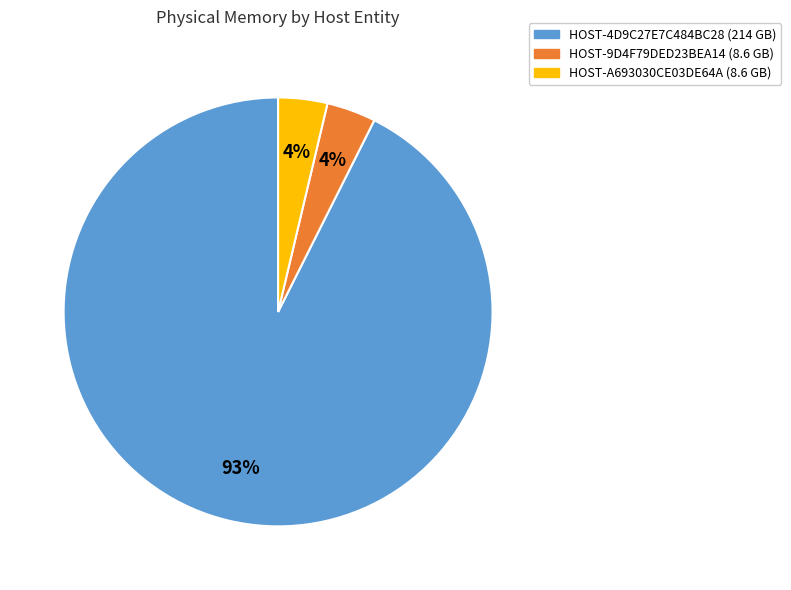

Is HOST-4D9C27E7C484BC28 the majority of the pie?

Yes